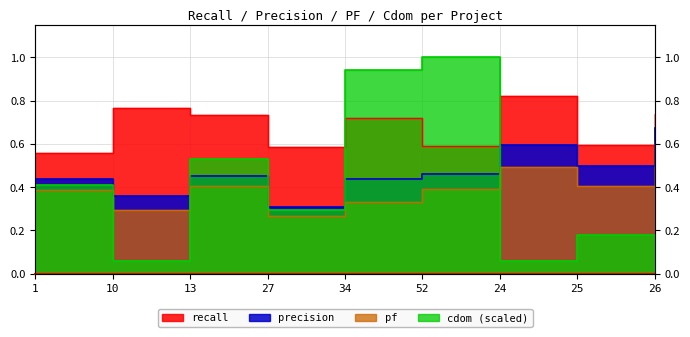

At which label is cdom closest to 0?

26